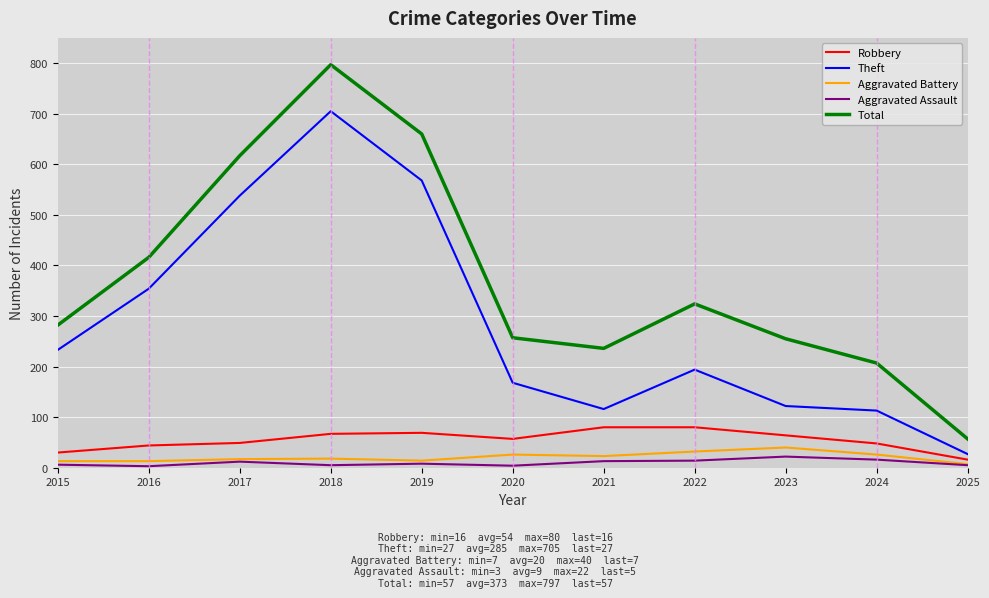

True or false: Aggravated Assault and Theft cross at least once.

False